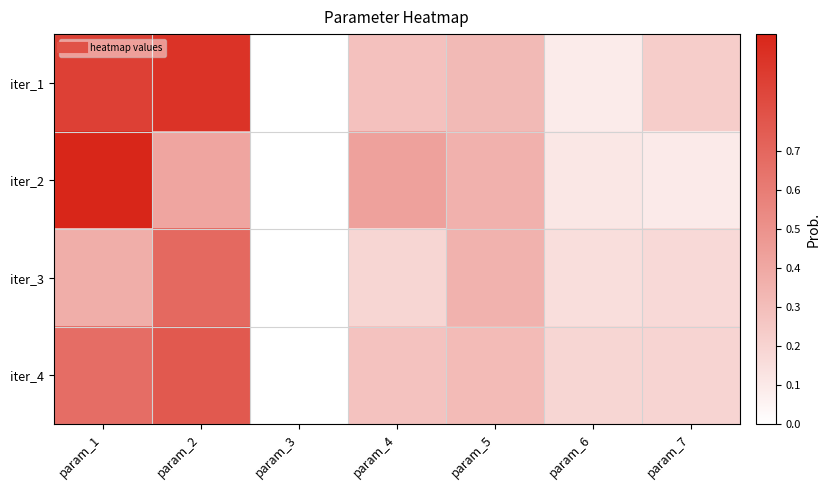

Reading left to right, extract all data points from this chart.

iter_1: param_1=0.9	param_2=0.9	param_3=0.0	param_4=0.3	param_5=0.3	param_6=0.1	param_7=0.2
iter_2: param_1=1.0	param_2=0.4	param_3=0.0	param_4=0.4	param_5=0.4	param_6=0.1	param_7=0.1
iter_3: param_1=0.4	param_2=0.7	param_3=0.0	param_4=0.2	param_5=0.4	param_6=0.2	param_7=0.2
iter_4: param_1=0.7	param_2=0.8	param_3=0.0	param_4=0.3	param_5=0.3	param_6=0.2	param_7=0.2